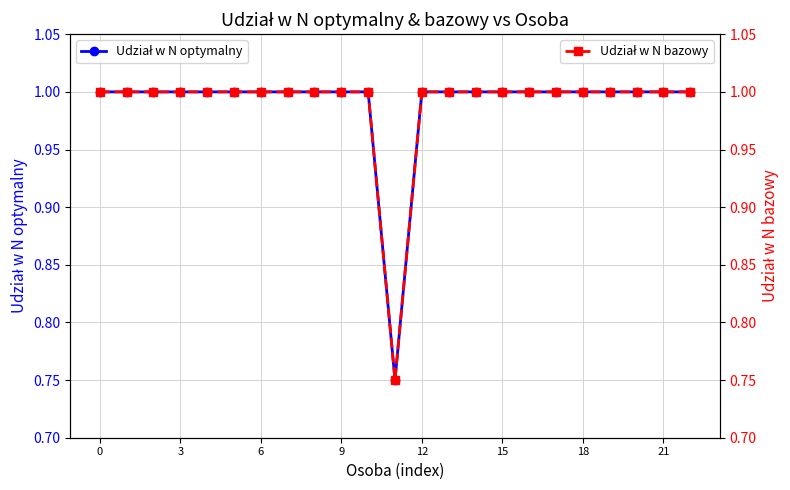

What is the value of the Udział w N bazowy point at the 13th from the left?

1.0